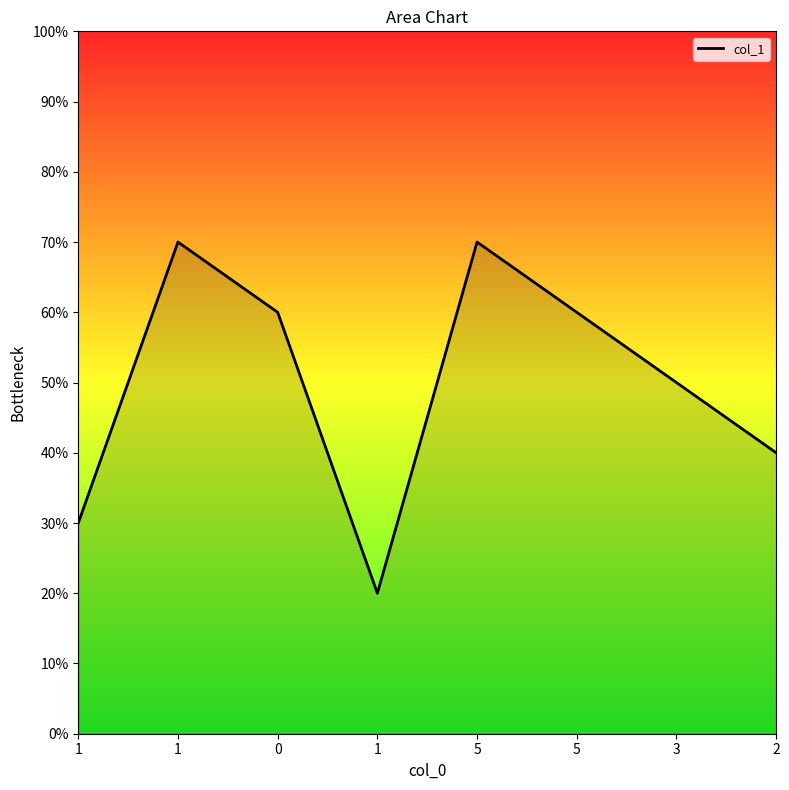

Where is the data nearest to the value 4?

2